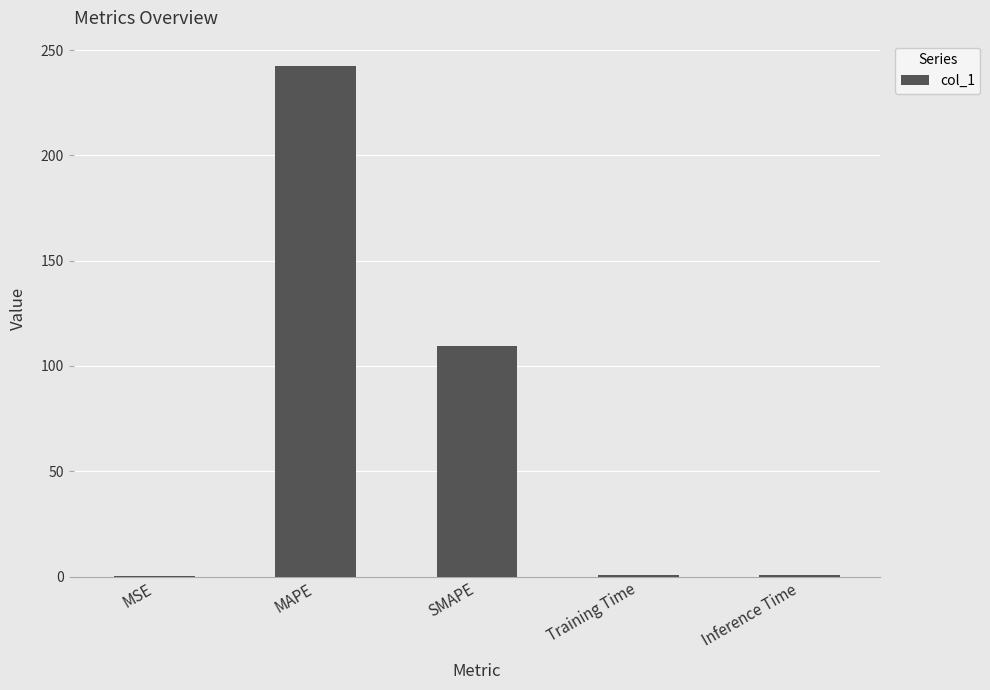

What is the sum of all values?

353.6